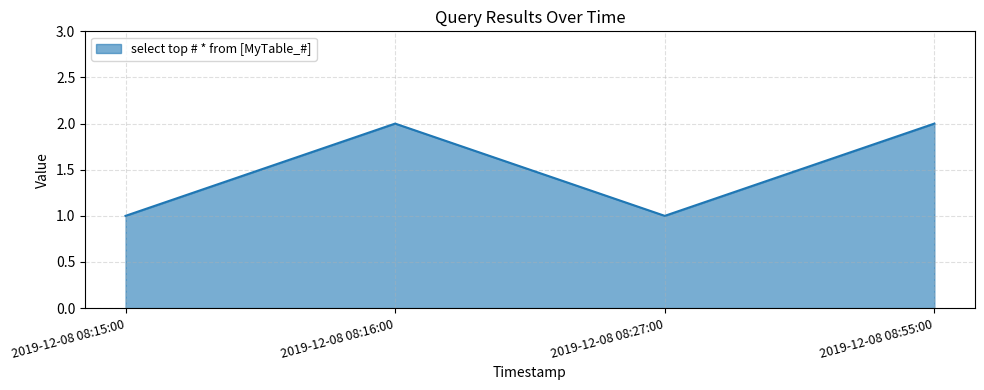

What is the sum of the values at 2019-12-08 08:15:00 and 2019-12-08 08:16:00?

3